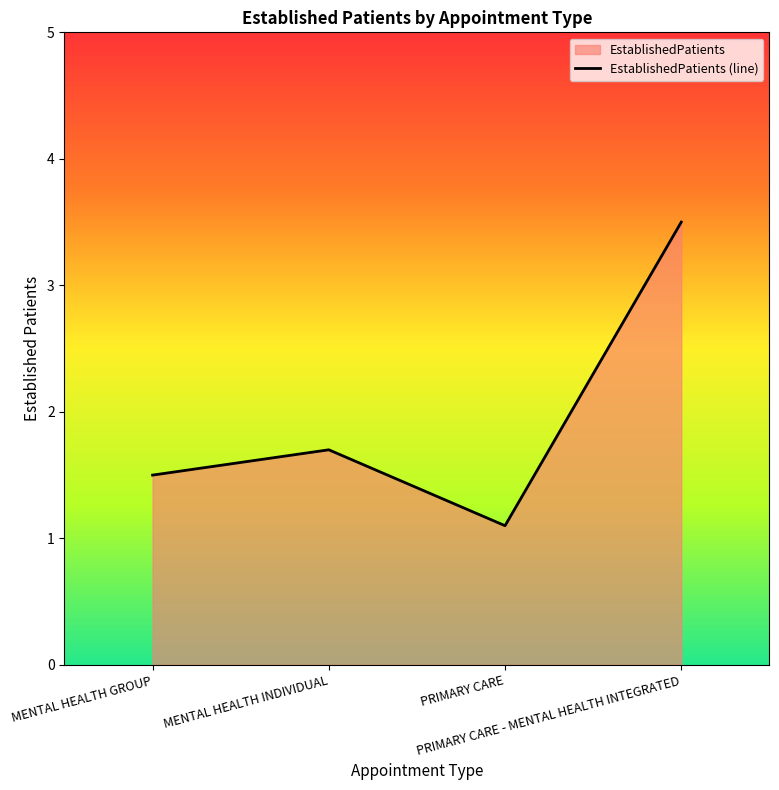

What is the label of the 4th point from the right?

MENTAL HEALTH GROUP